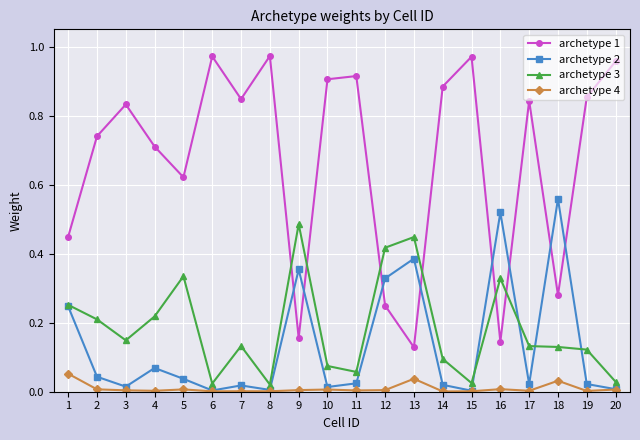

Which series has the widest spread of values?

archetype 1